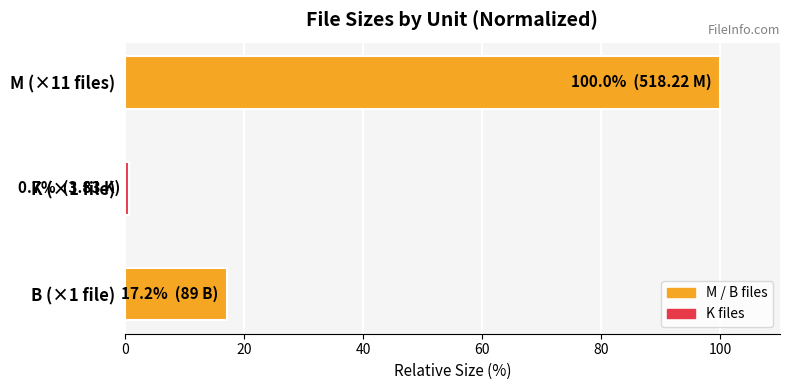

Reading bottom to top, transcribe all the data shown in this chart.

17.2	0.7	100.0